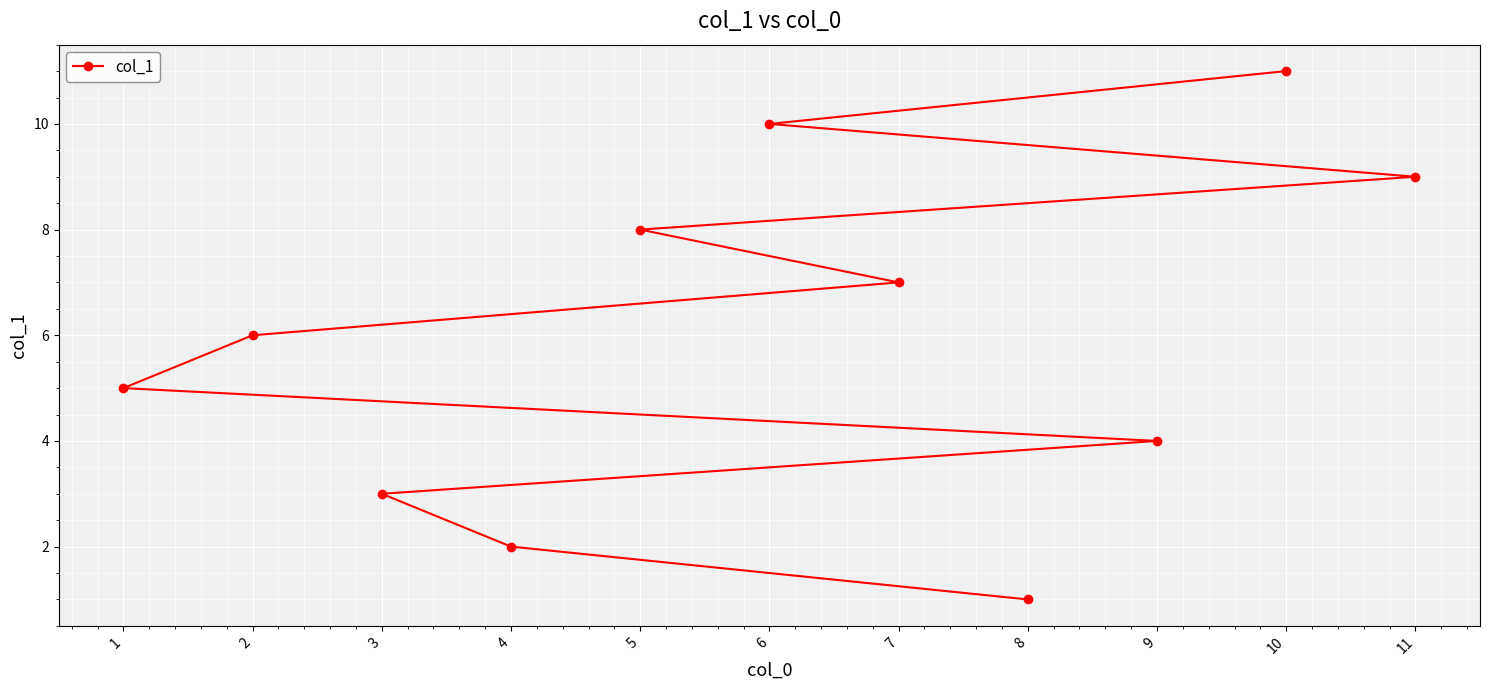

What position from the left is 4?

2